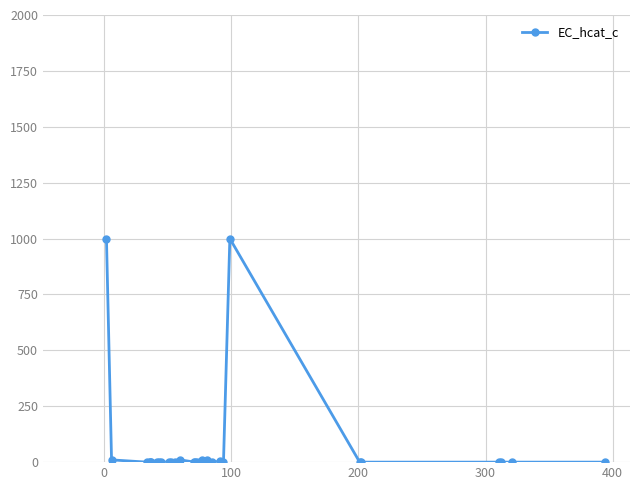

How many series are shown in this chart?

1